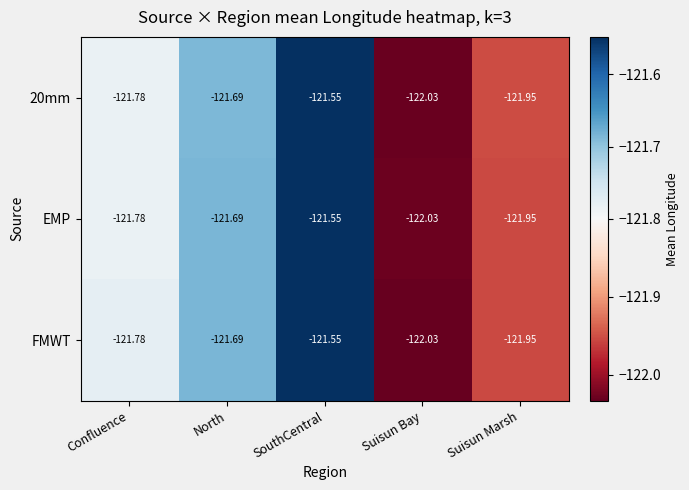

Which category has the lowest value in the EMP series?

Suisun Bay